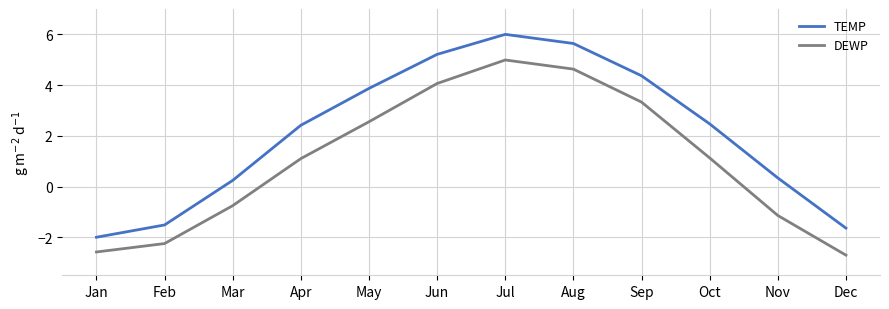

List the series in order of their overall mean, highest first.

TEMP, DEWP